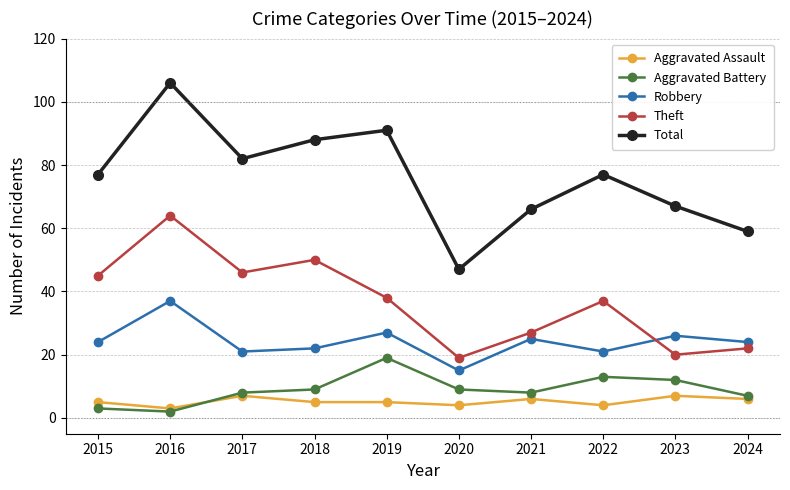

List the series in order of their peak value, highest first.

Total, Theft, Robbery, Aggravated Battery, Aggravated Assault